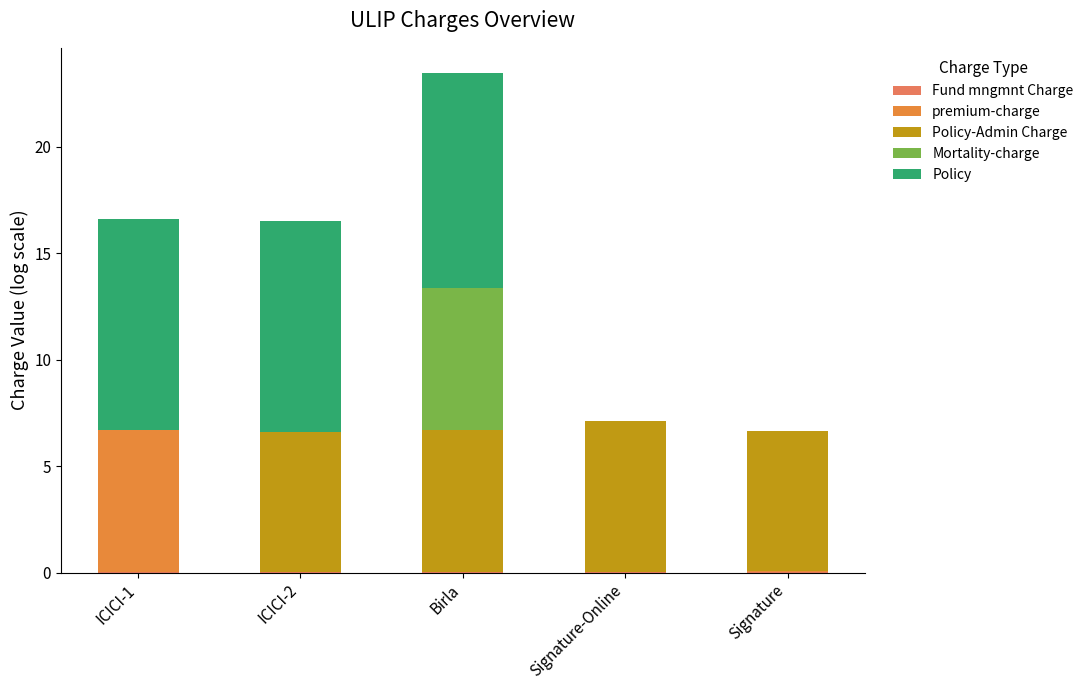

True or false: premium-charge has a value of 4.2 at ICICI-2.

False